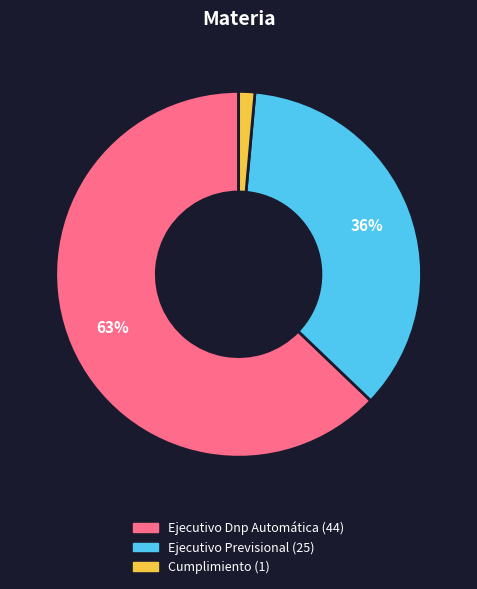

To the nearest percent, what portion does Ejecutivo Dnp Automática represent?

63%